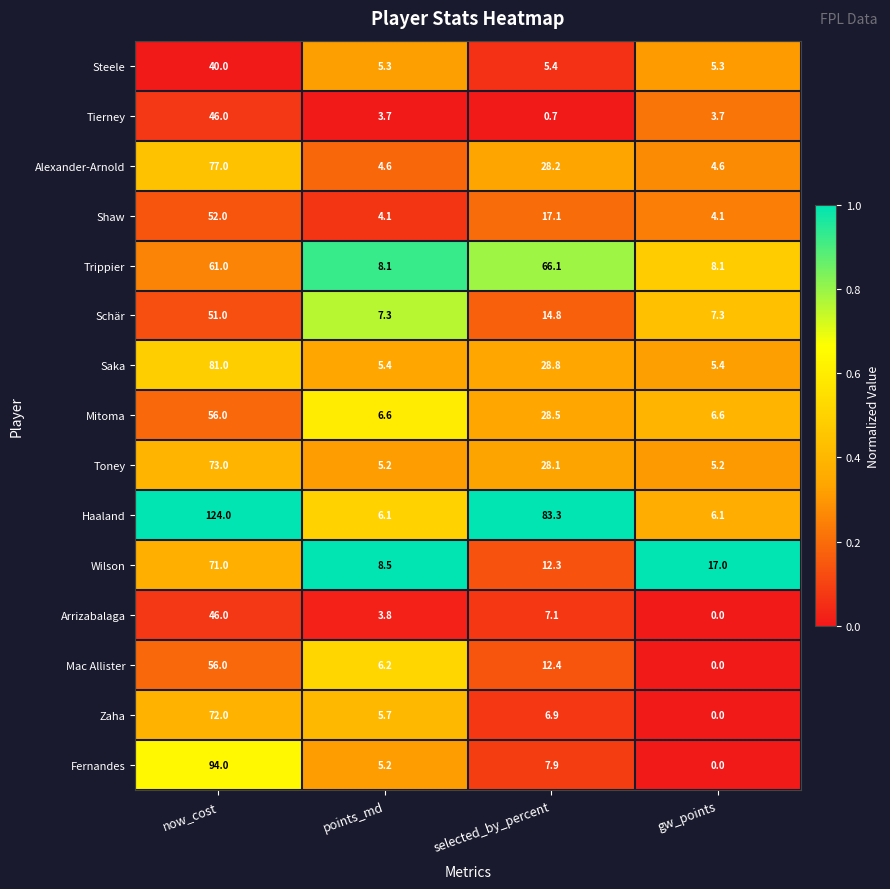

What is the sum of all Steele values?

56.0